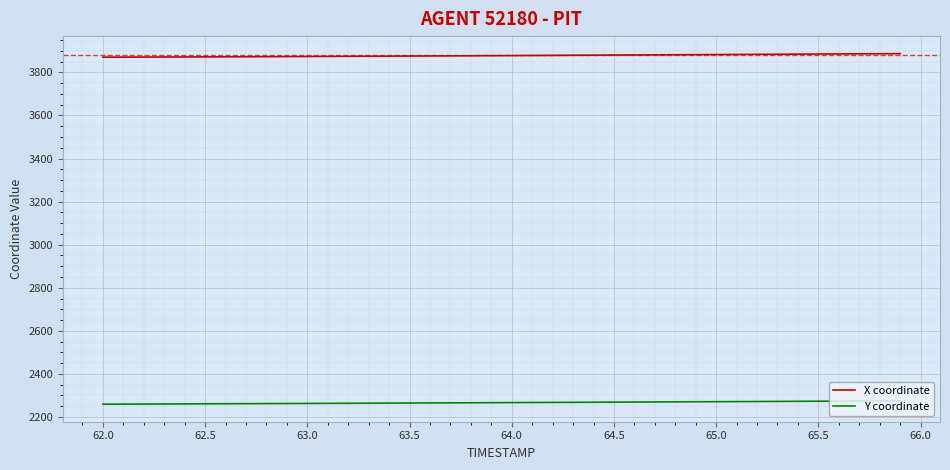

What are all the series names shown in the legend?

X coordinate, Y coordinate